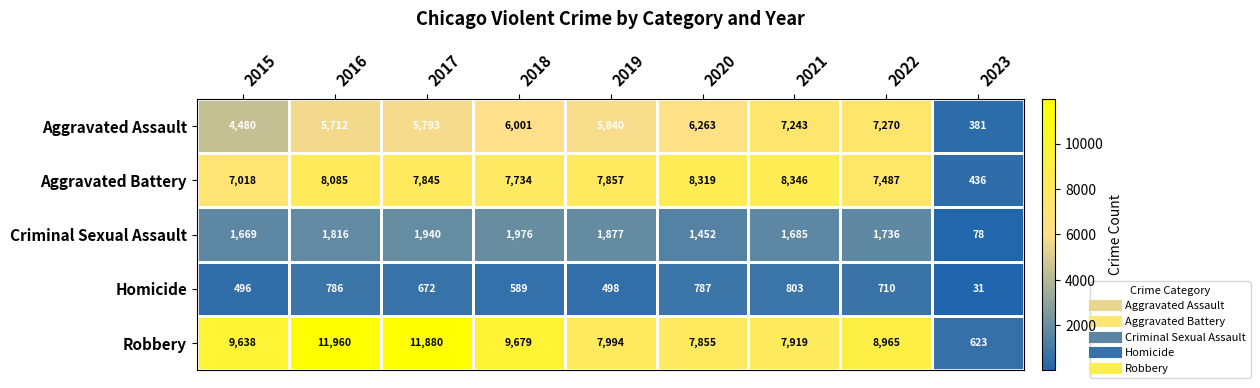

The Homicide series shows 161 at 2016. True or false?

False